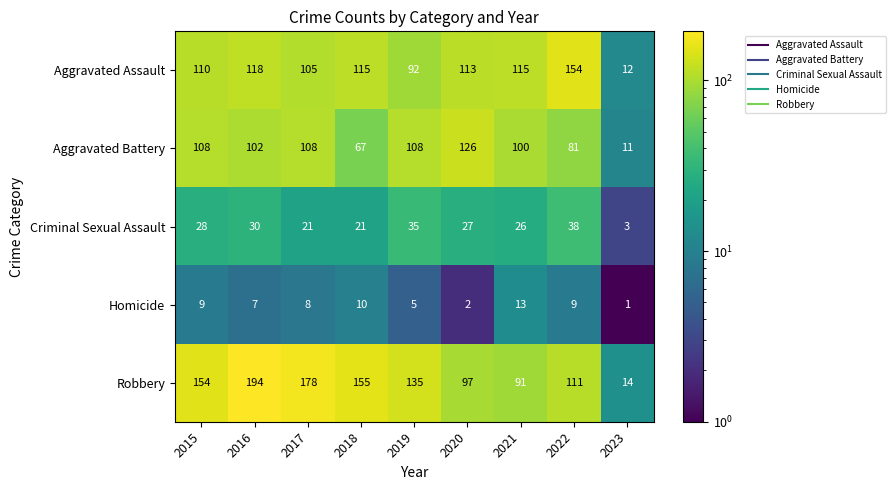

List the series in order of their peak value, lowest first.

Homicide, Criminal Sexual Assault, Aggravated Battery, Aggravated Assault, Robbery